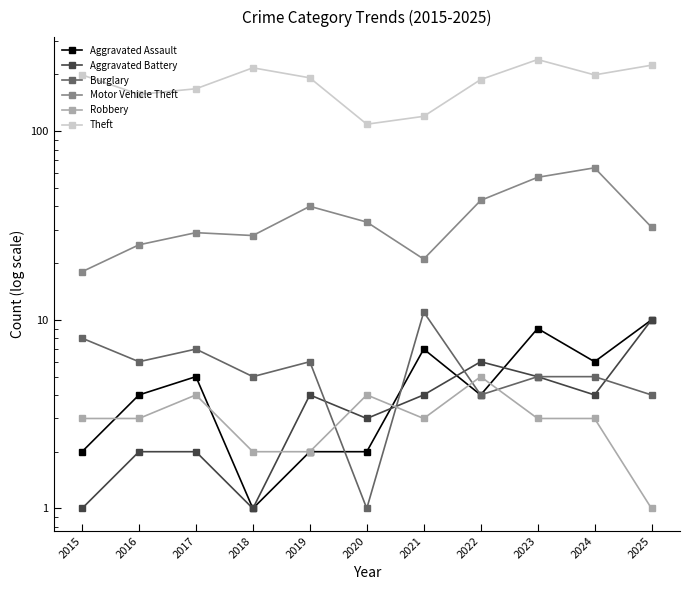

Is this an area chart (filled region under the line)?

No